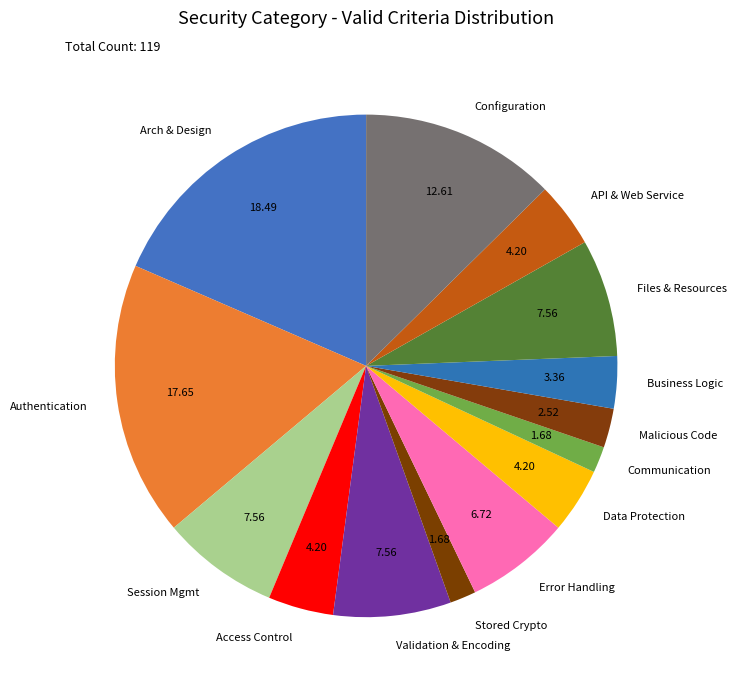

Which has a higher value, Data Protection or Communication?

Data Protection